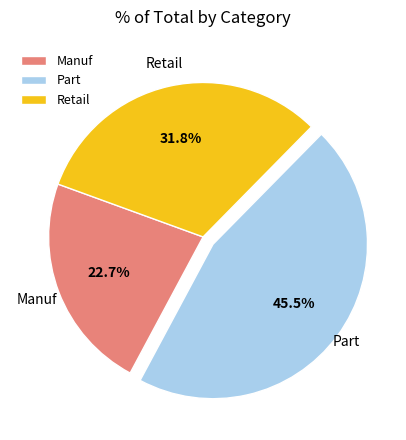

Rank the categories by value from highest to lowest.

Part, Retail, Manuf